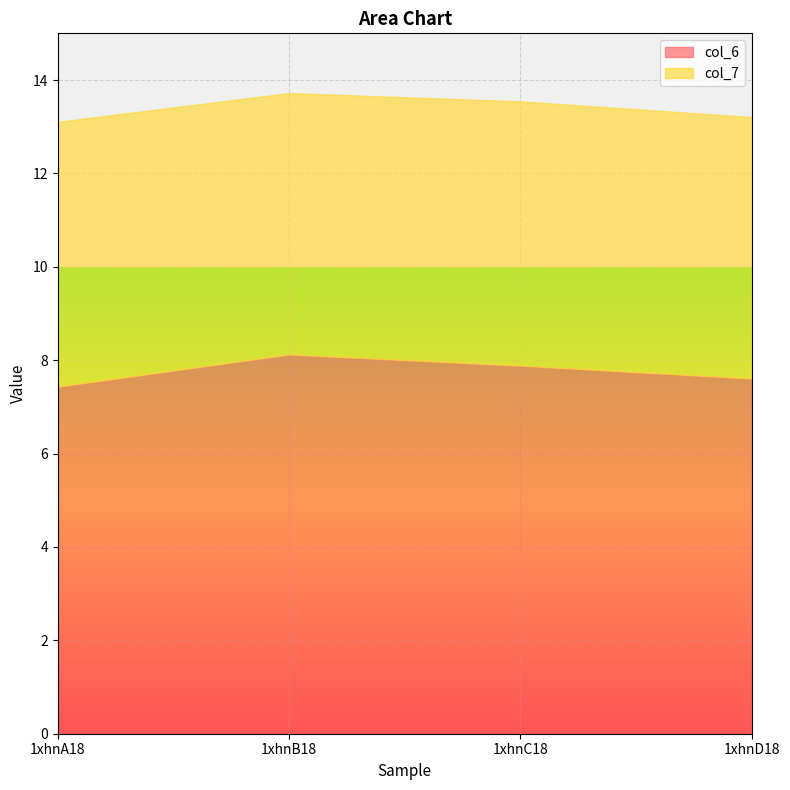

Rank the series by their maximum value, from highest to lowest.

col_6, col_7